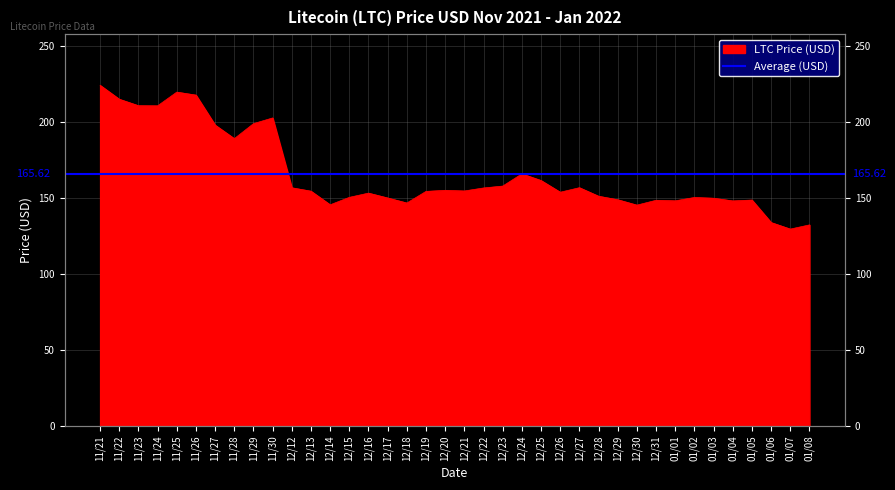

How many data points does each series have?

38